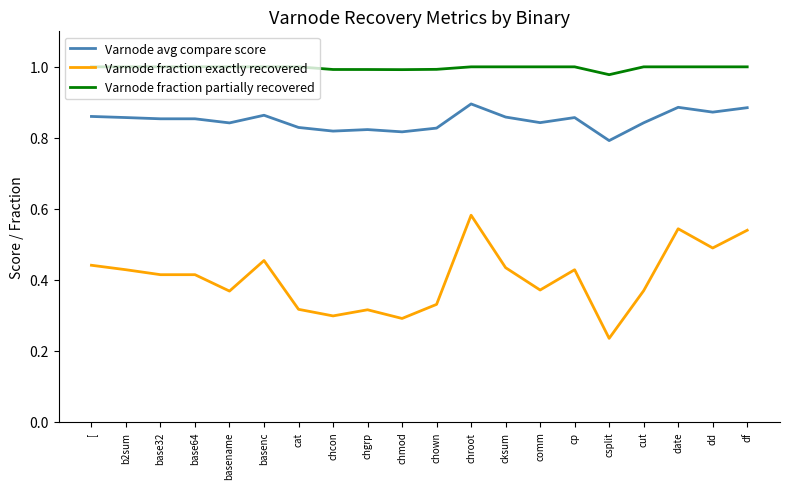

List the series in order of their overall mean, highest first.

Varnode fraction partially recovered, Varnode avg compare score, Varnode fraction exactly recovered